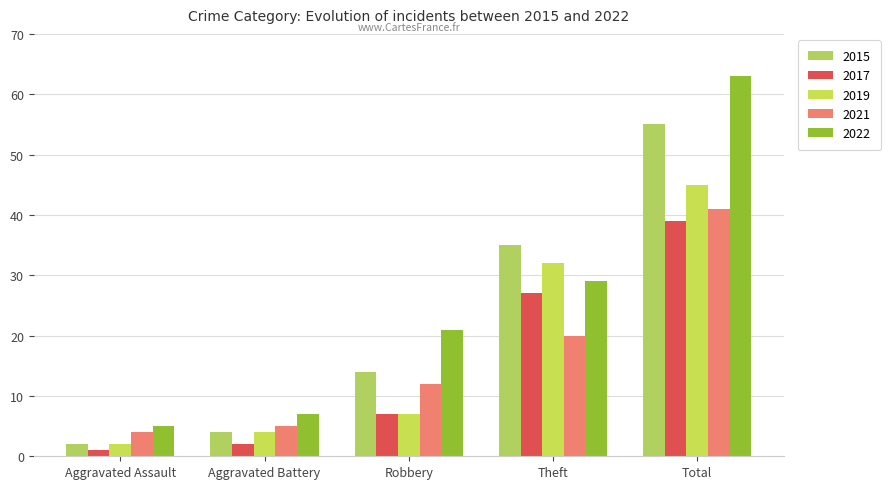

What is the difference between the maximum and second lowest values in the 2015 series?

51